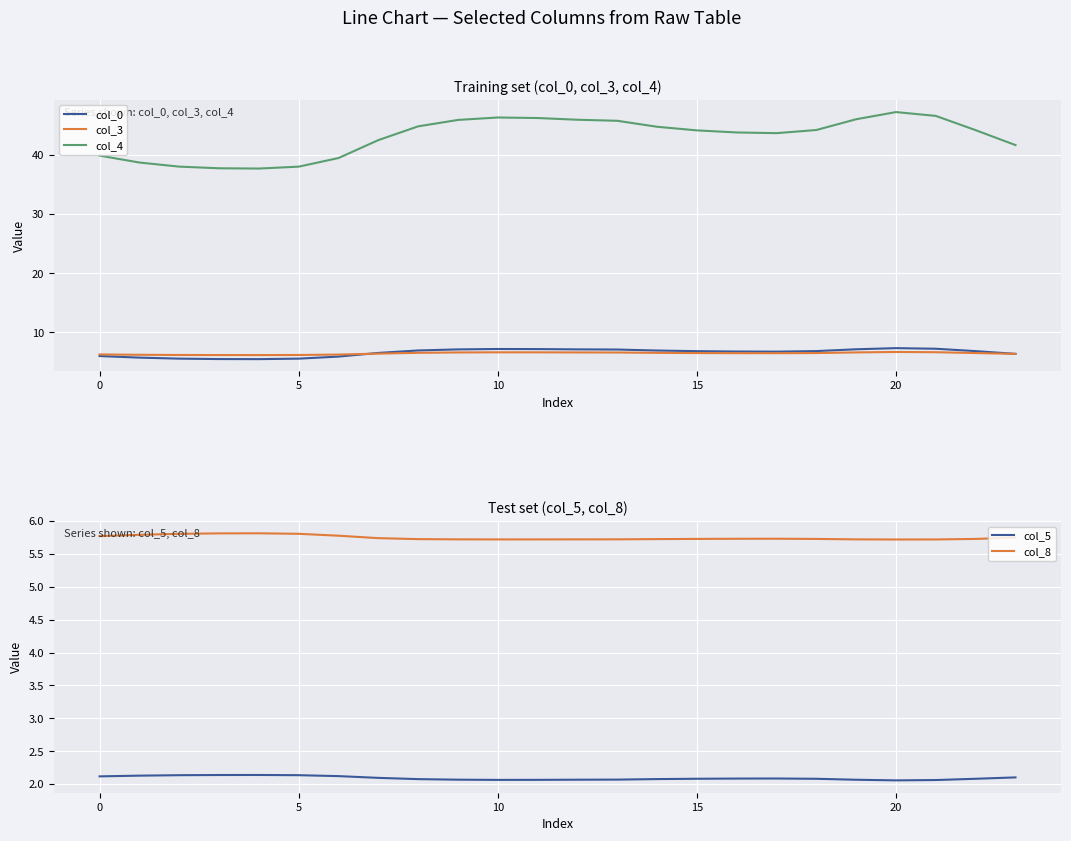

Reading right to left, list all the values displayed in this chart.

col_0: 6.4	6.8	7.2	7.3	7.2	6.8	6.8	6.8	6.8	6.9	7.1	7.1	7.2	7.2	7.1	7.0	6.5	5.9	5.6	5.5	5.5	5.6	5.7	6.0
col_3: 6.4	6.5	6.7	6.7	6.6	6.5	6.5	6.5	6.5	6.5	6.6	6.6	6.6	6.6	6.6	6.6	6.4	6.3	6.2	6.2	6.2	6.2	6.2	6.3
col_4: 41.7	44.2	46.6	47.2	46.0	44.2	43.7	43.8	44.2	44.8	45.8	46.0	46.2	46.3	45.9	44.8	42.5	39.5	38.0	37.7	37.7	38.0	38.7	39.9
col_5: 2.1	2.1	2.1	2.1	2.1	2.1	2.1	2.1	2.1	2.1	2.1	2.1	2.1	2.1	2.1	2.1	2.1	2.1	2.1	2.1	2.1	2.1	2.1	2.1
col_8: 5.7	5.7	5.7	5.7	5.7	5.7	5.7	5.7	5.7	5.7	5.7	5.7	5.7	5.7	5.7	5.7	5.7	5.8	5.8	5.8	5.8	5.8	5.8	5.8